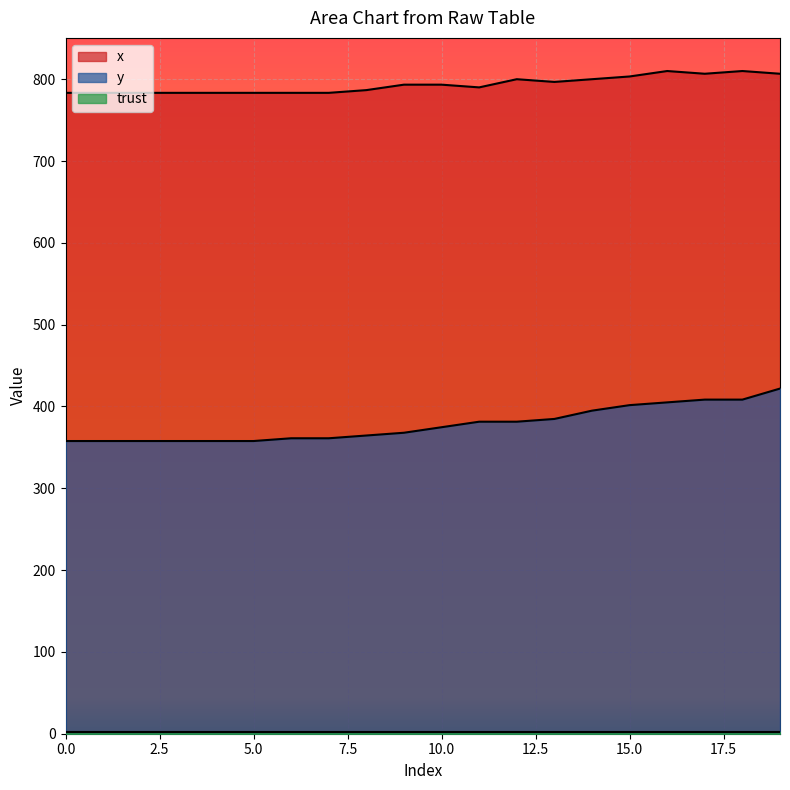

Where does the y series first go above 374?

10.0